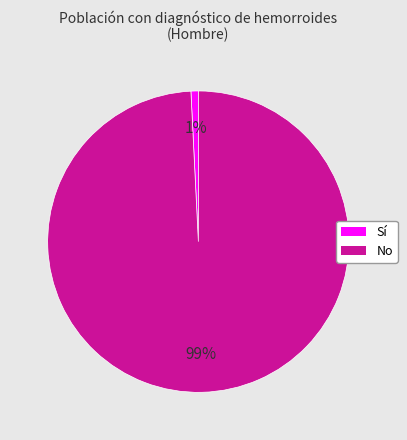

Rank the categories by value from lowest to highest.

Sí, No